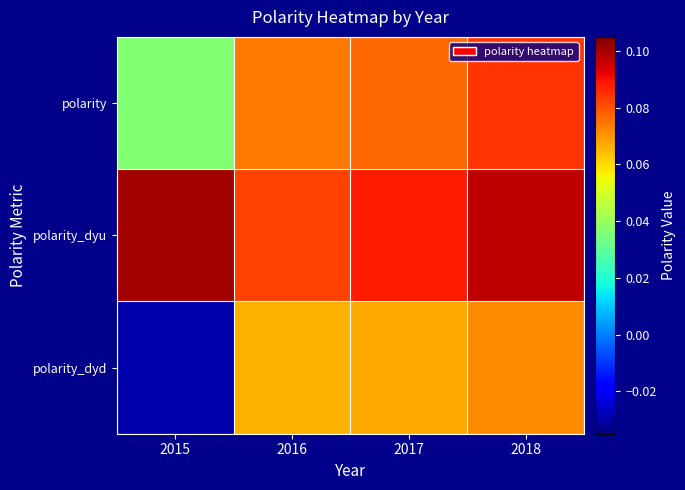

List the series in order of their overall mean, lowest first.

polarity_dyd, polarity, polarity_dyu